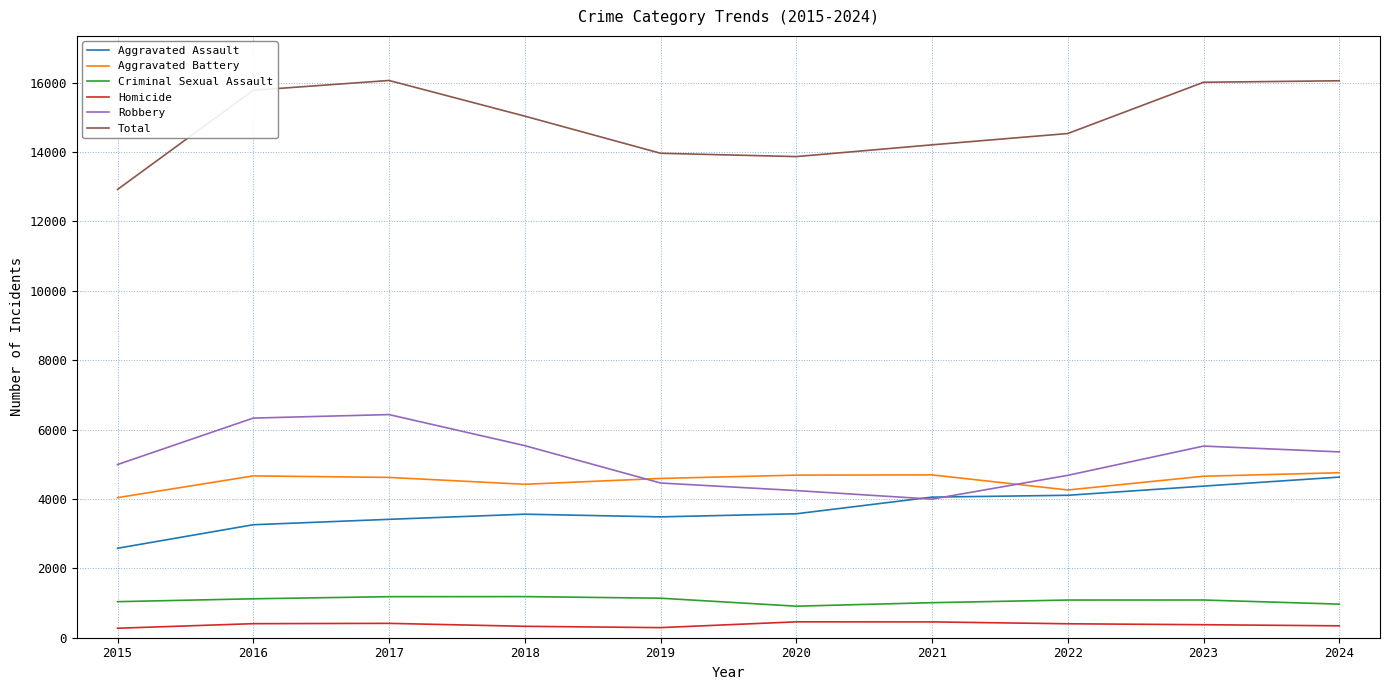

True or false: Homicide has a value of 456 at 2021.

True